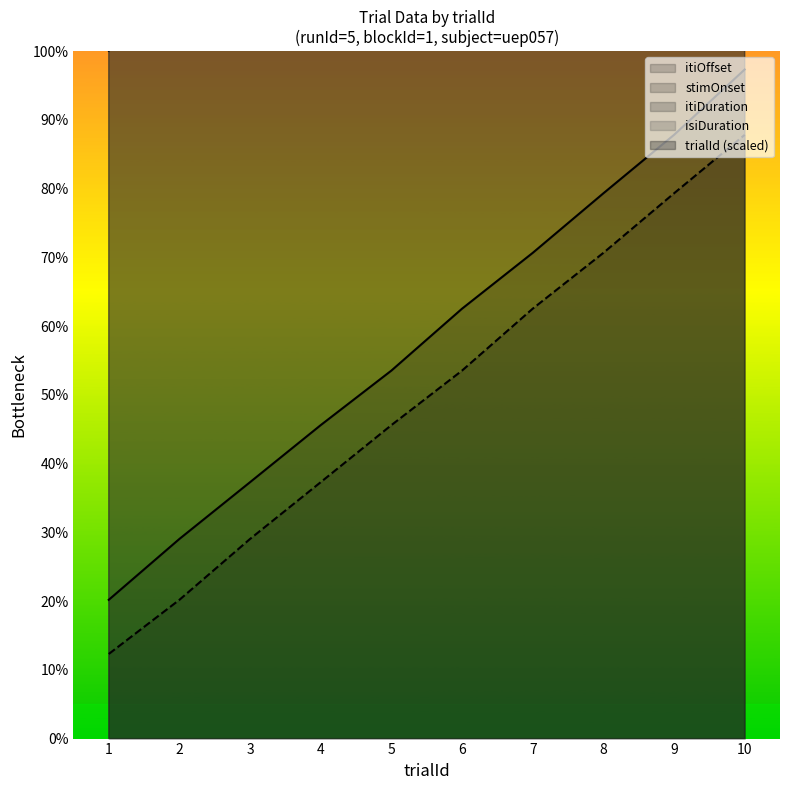

Reading left to right, extract all data points from this chart.

trialId: 100.0	200.0	300.0	400.0	500.0	600.0	700.0	800.0	900.0	1000.0
isiDuration: 384.7	888.7	522.2	656.2	480.6	768.3	678.1	845.9	684.7	860.1
itiDuration: 608.9	584.8	617.1	582.1	587.1	640.2	551.9	572.6	600.3	678.2
stimOnset: 12.3	20.2	29.0	37.3	45.6	53.5	62.5	70.7	79.3	87.8
itiOffset: 20.2	29.0	37.3	45.6	53.5	62.5	70.7	79.3	87.8	97.3